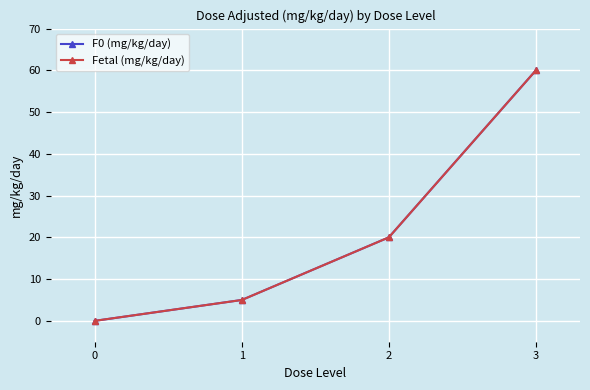

At how many categories does at least one series exceed 0?

3